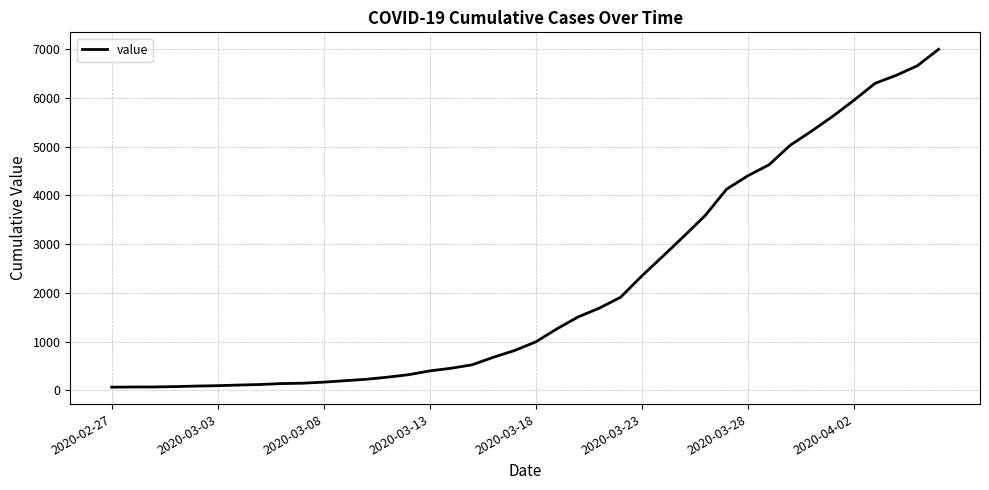

What is the difference between the maximum and minimum values?

6931